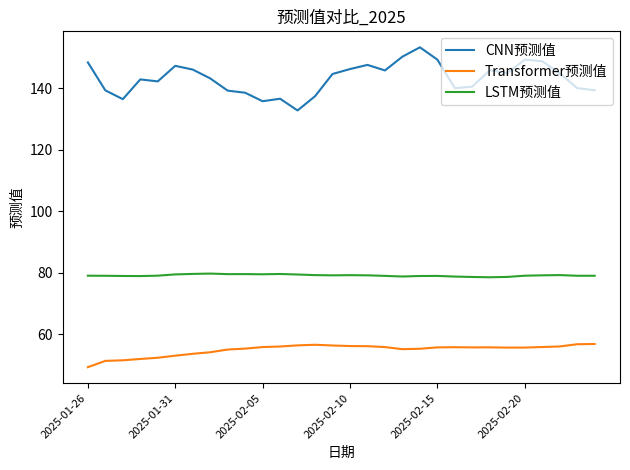

Rank the series by their maximum value, from highest to lowest.

CNN预测值, LSTM预测值, Transformer预测值